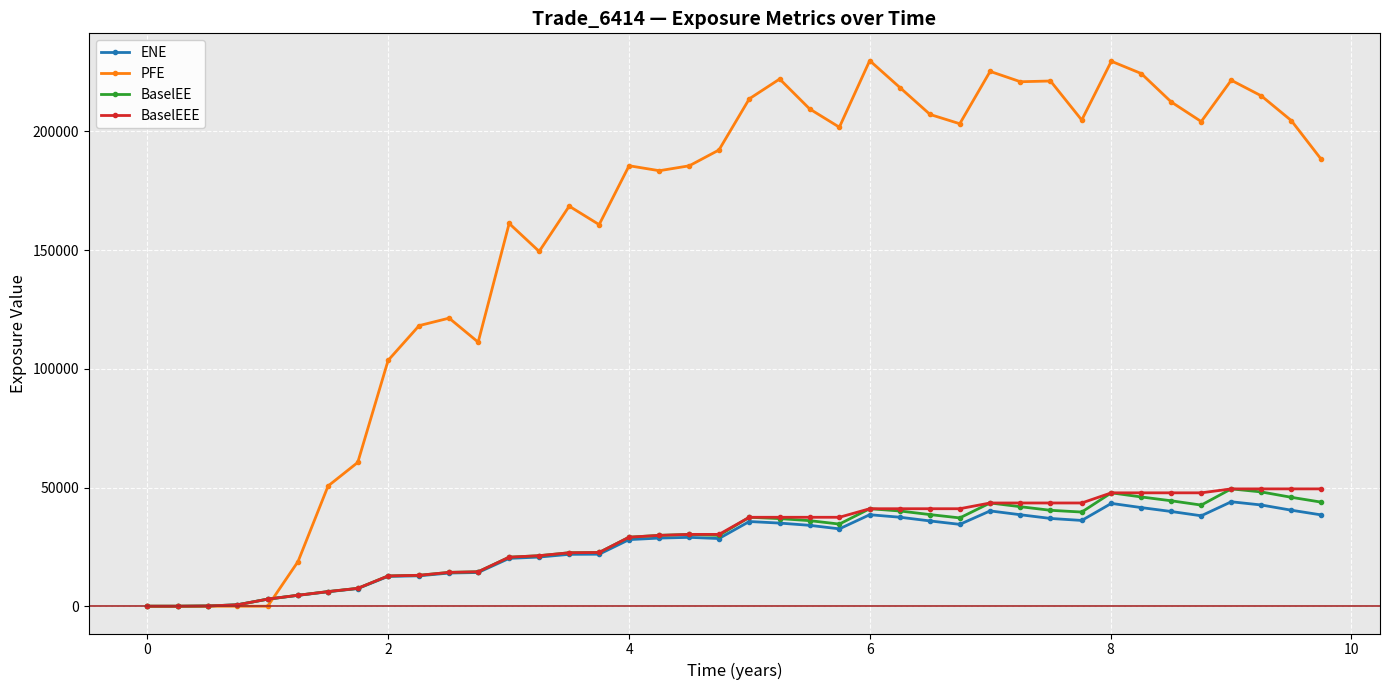

What is the value of the BaselEEE point at the 19th from the left?

30263.6